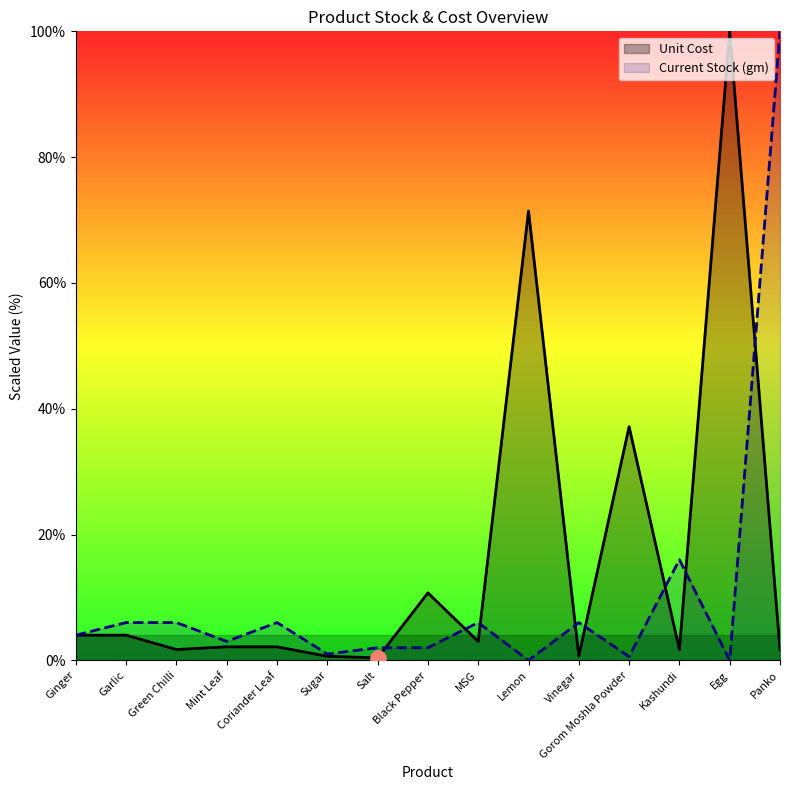

Is the value of Unit Cost at Sugar greater than the value of Current Stock (gm) at Panko?

No